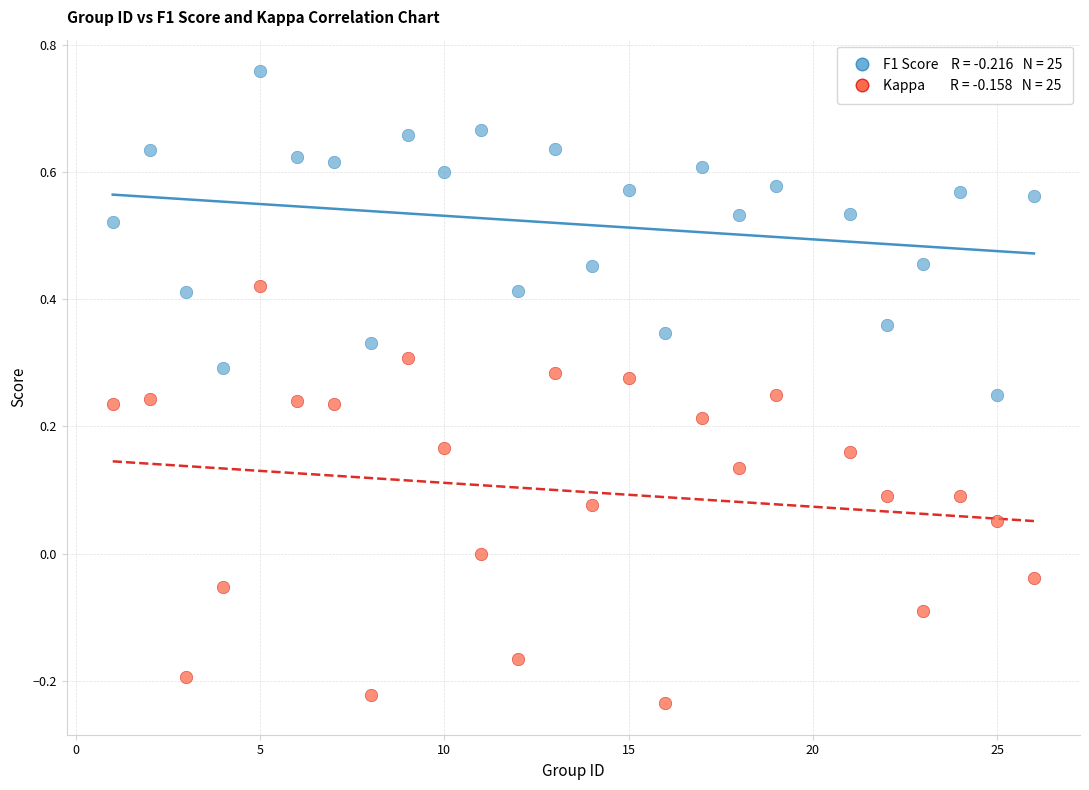

Across all data points, what is the range of Y values (max minus min)?

1.0